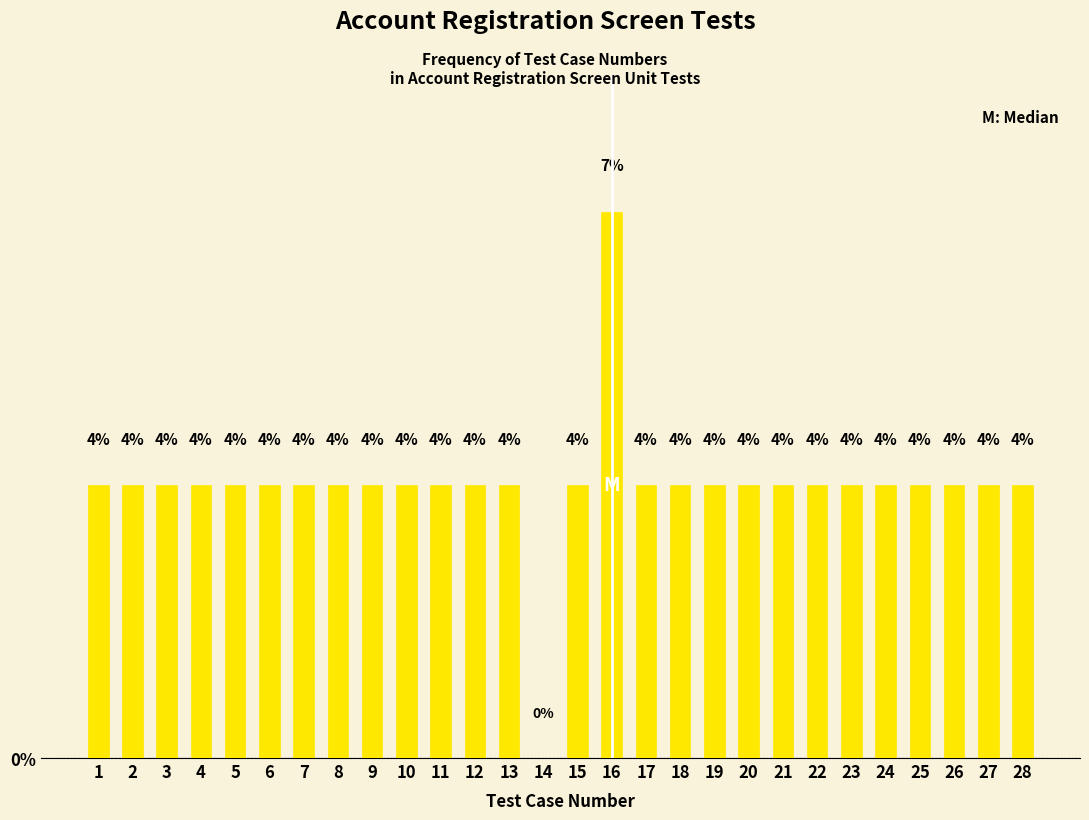

Does the chart contain any negative values?

No